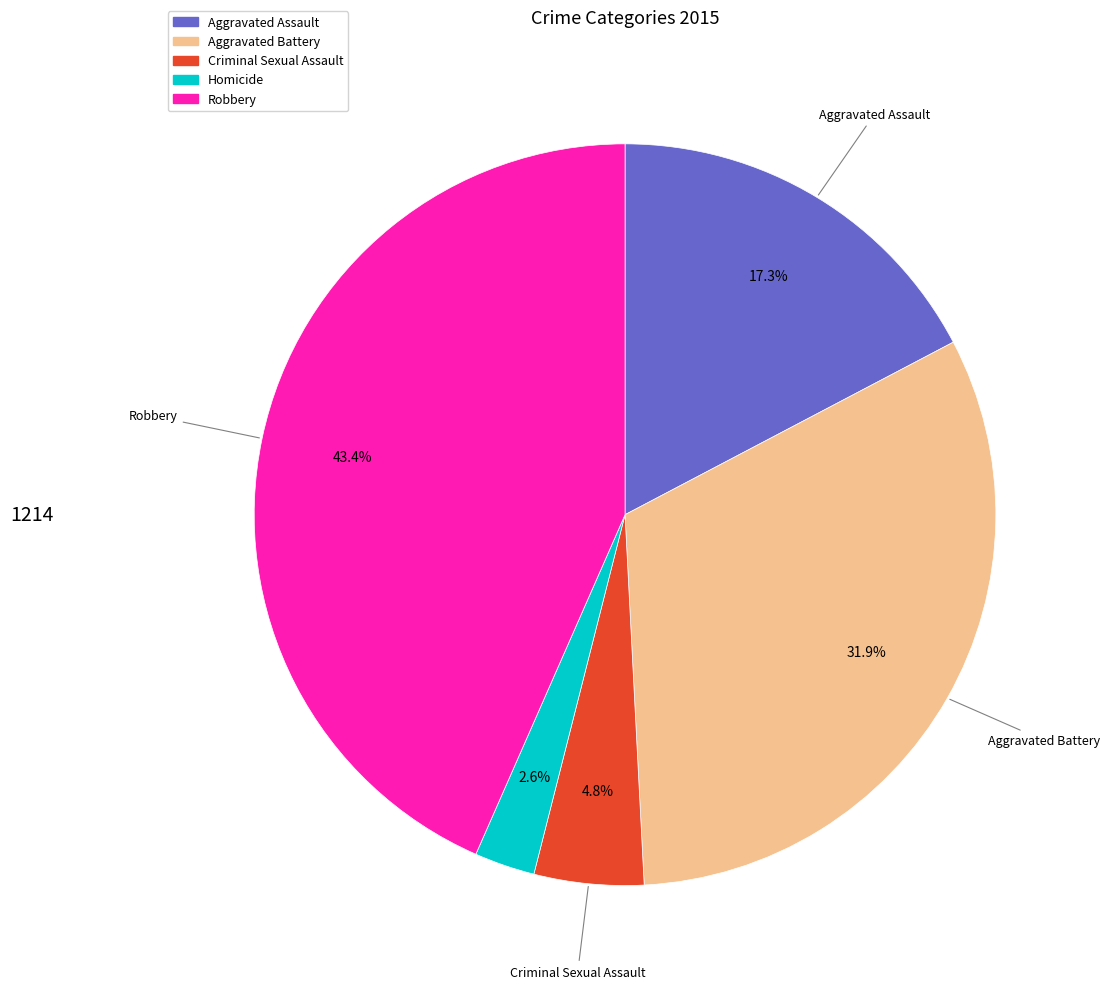

Between Homicide and Criminal Sexual Assault, which is larger?

Criminal Sexual Assault